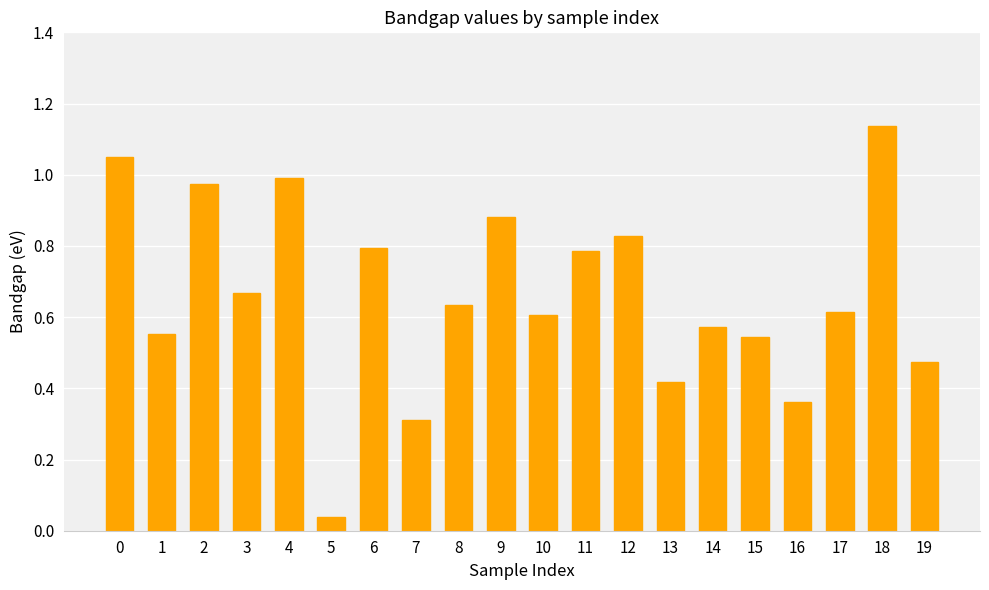

What is the sum of the values at 9 and 16?

1.2